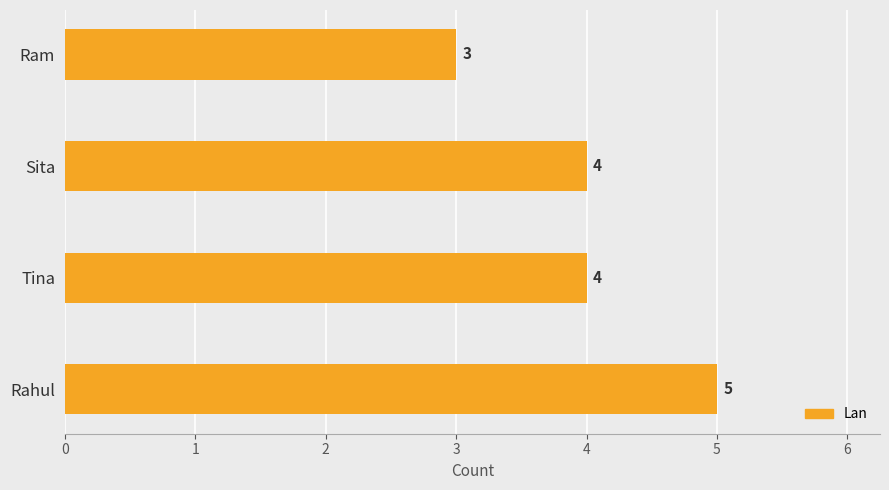

Reading top to bottom, extract all data points from this chart.

Ram=3	Sita=4	Tina=4	Rahul=5